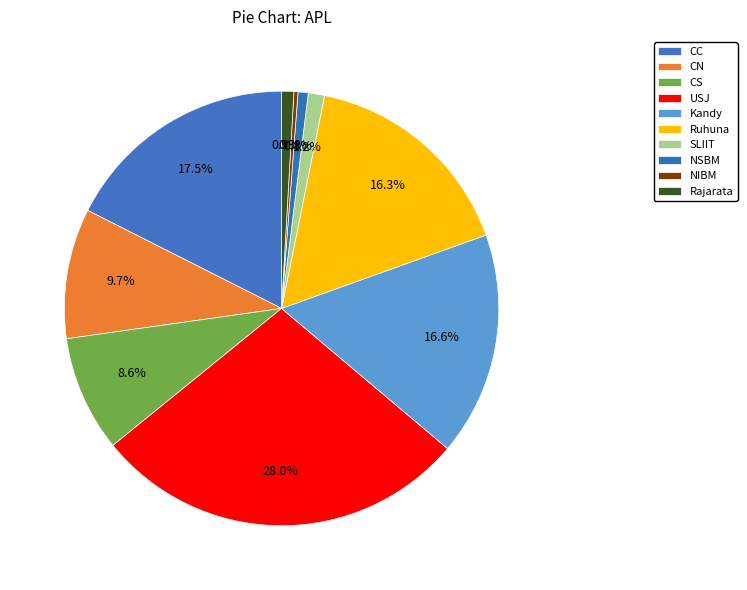

Does any single category account for the majority?

No